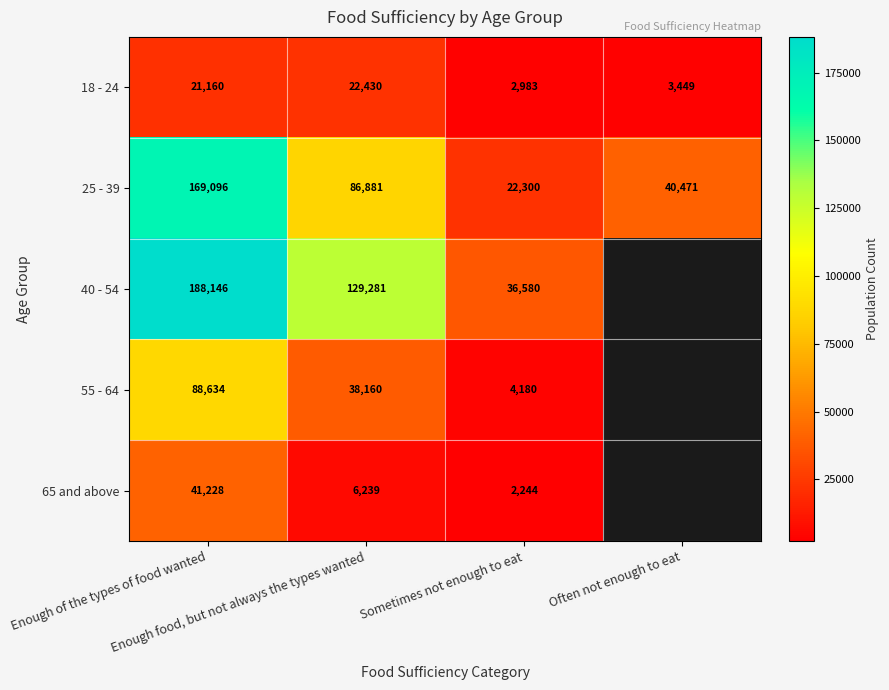

List the labels in order of 25 - 39 value, largest first.

Enough of the types of food wanted, Enough food, but not always the types wanted, Often not enough to eat, Sometimes not enough to eat